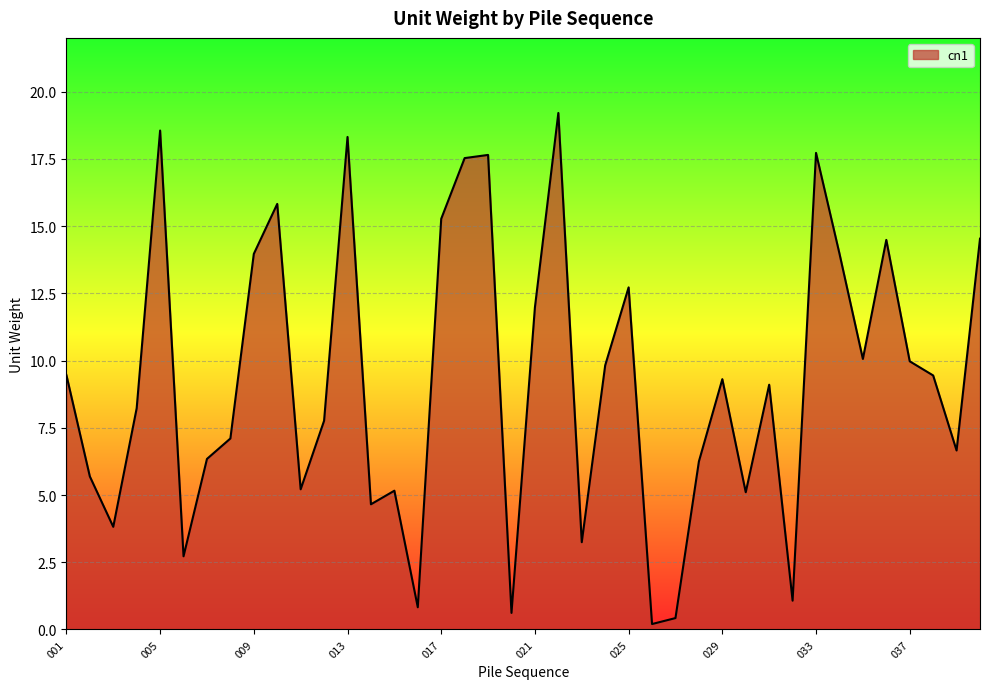

What is the greatest value displayed?

19.2